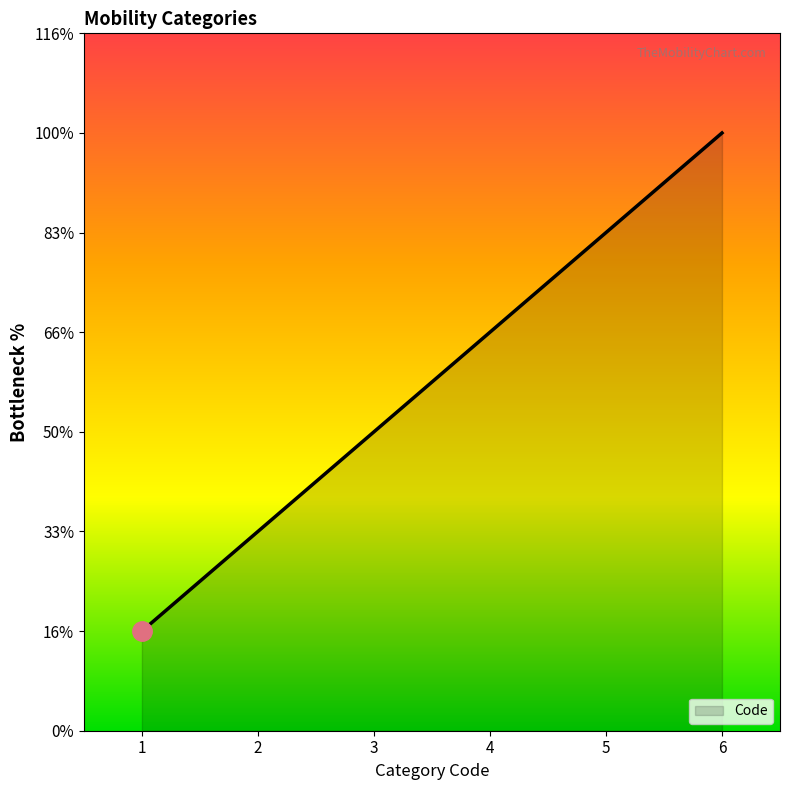

Is this an area chart (filled region under the line)?

Yes